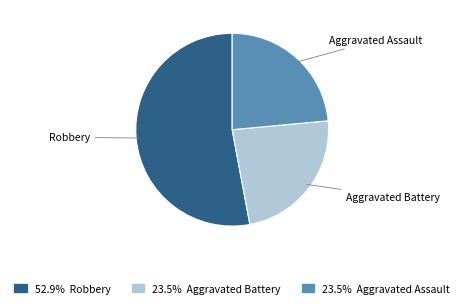

Is there a majority slice in this chart?

Yes